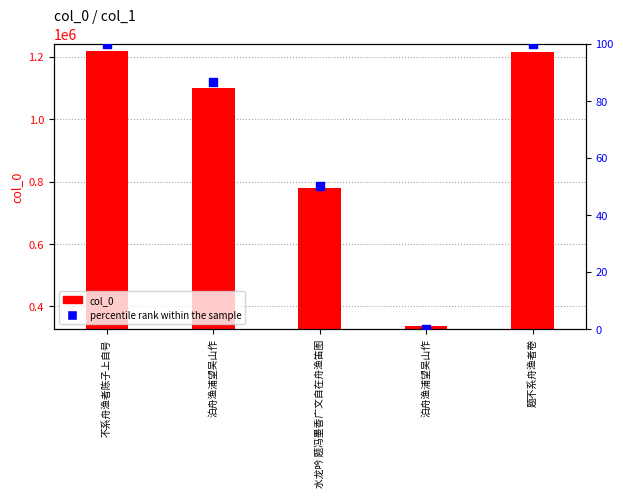

Between 水龙吟 题冯墨香广文自在舟渔笛图 and 题不系舟渔者卷, which is larger?

题不系舟渔者卷